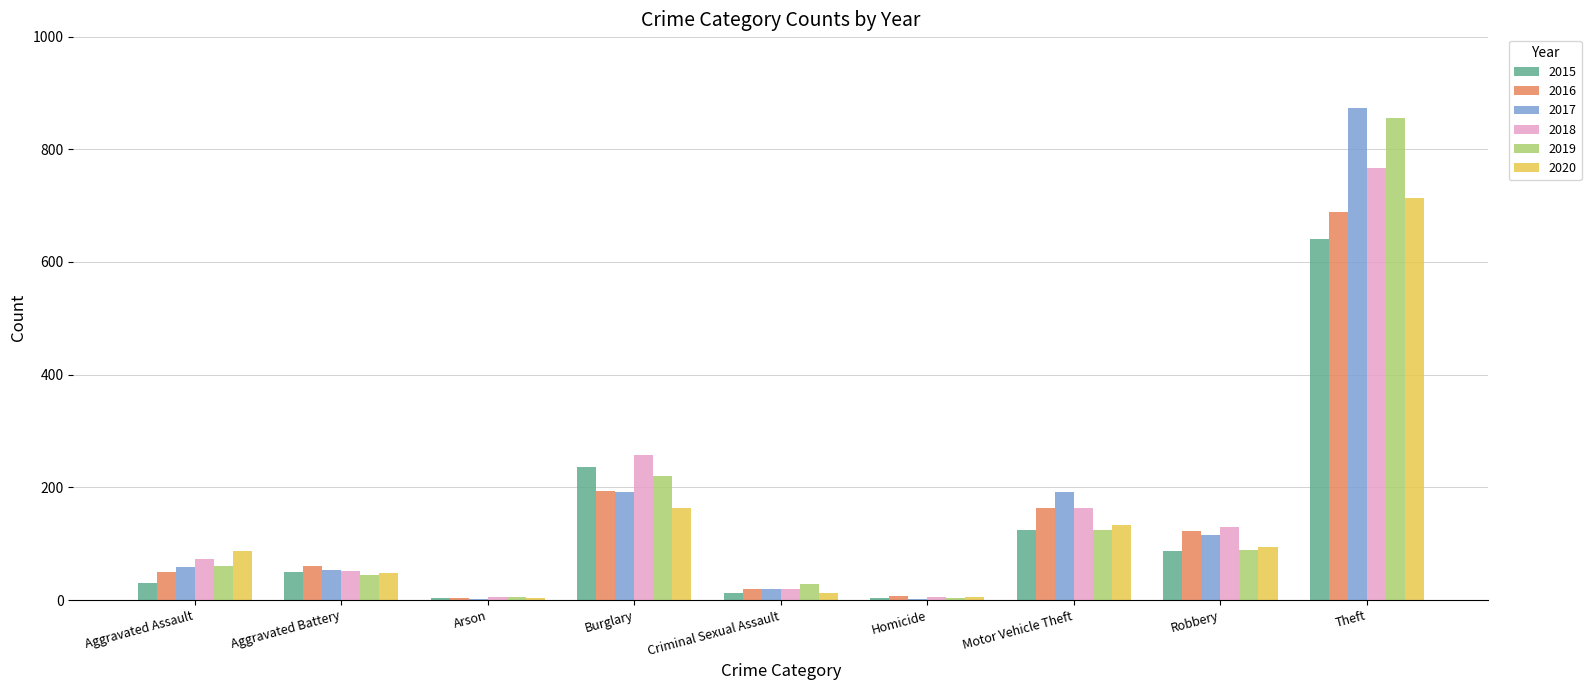

How many series are shown in this chart?

6